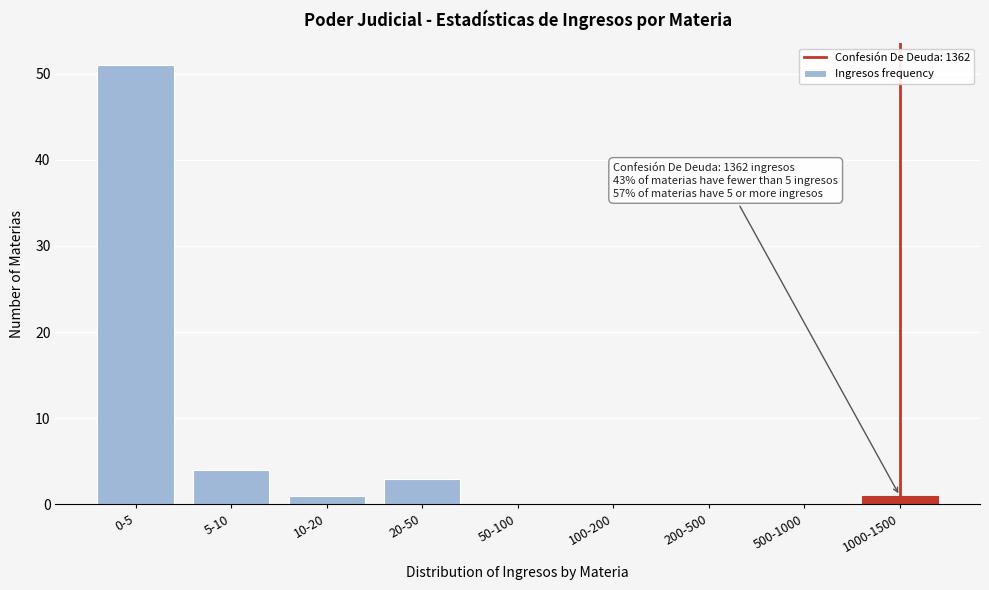

Reading right to left, extract all data points from this chart.

1000-1500=1	500-1000=0	200-500=0	100-200=0	50-100=0	20-50=3	10-20=1	5-10=4	0-5=51